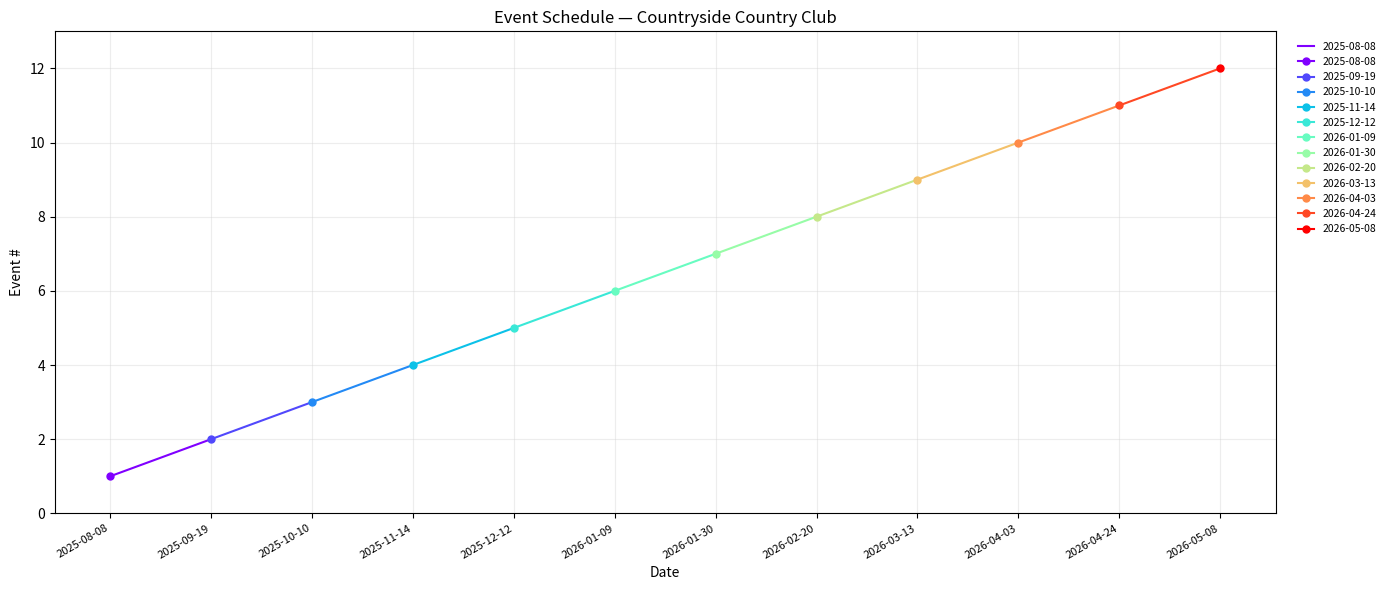

What is the sum of all values?

78